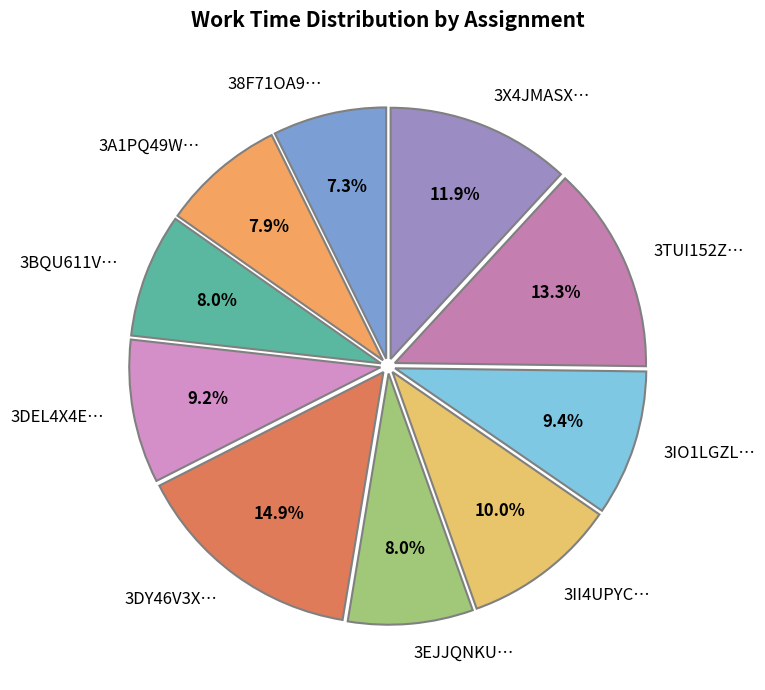

What is the largest slice in the pie chart?

3DY46V3X…